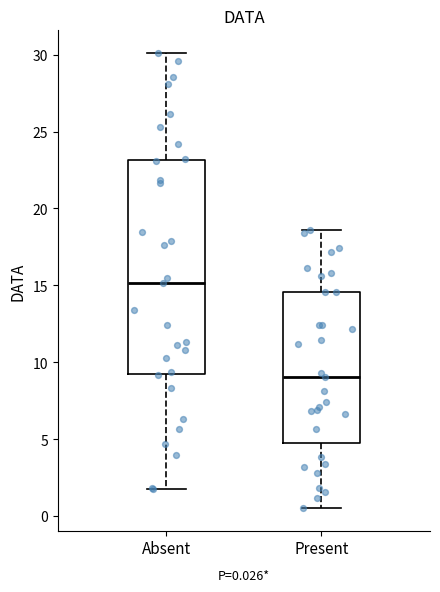

Which box has the highest median line?

Absent